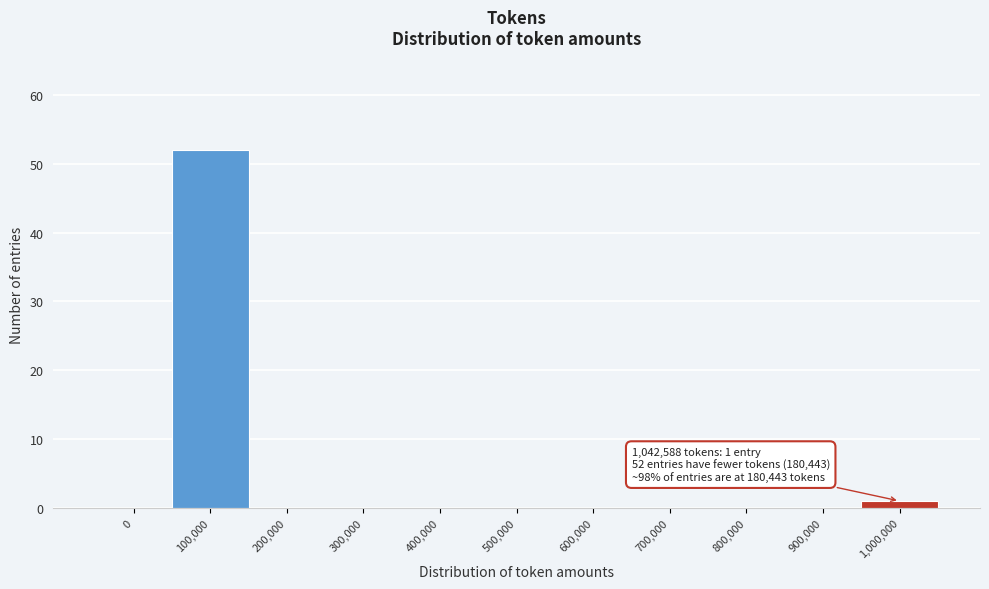

Reading left to right, list all the values displayed in this chart.

0=0	100,000=52	200,000=0	300,000=0	400,000=0	500,000=0	600,000=0	700,000=0	800,000=0	900,000=0	1,000,000=1